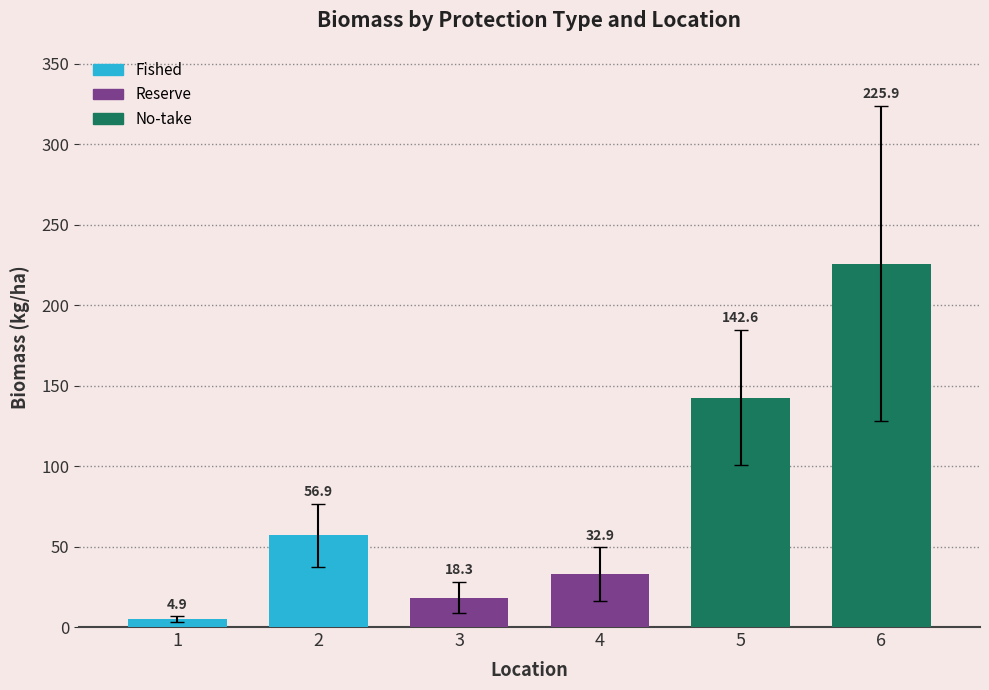

What is the sum of the Fished values at Location 2 and Location 1?

61.8